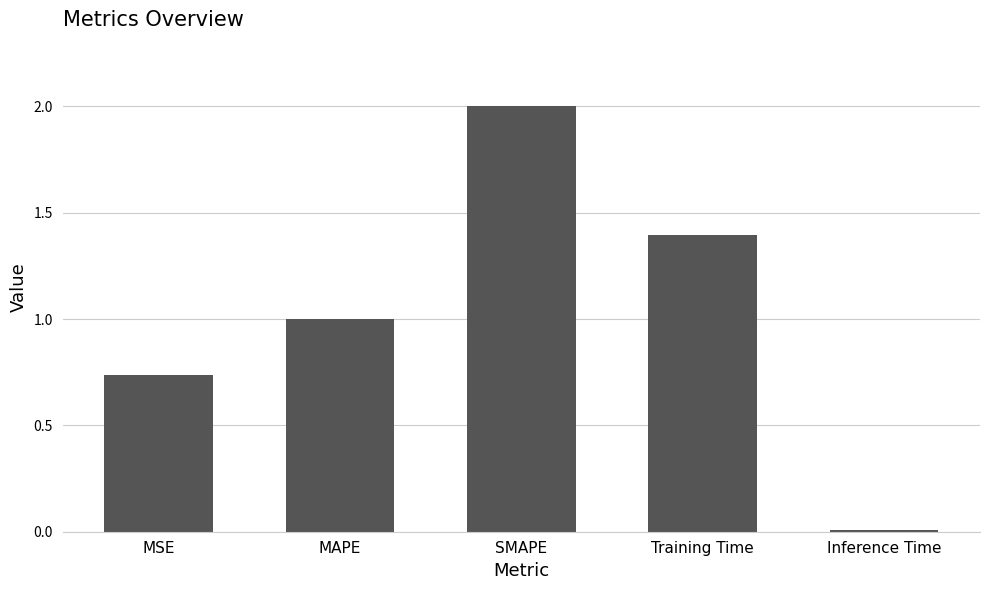

Which has a higher value, MSE or Inference Time?

MSE